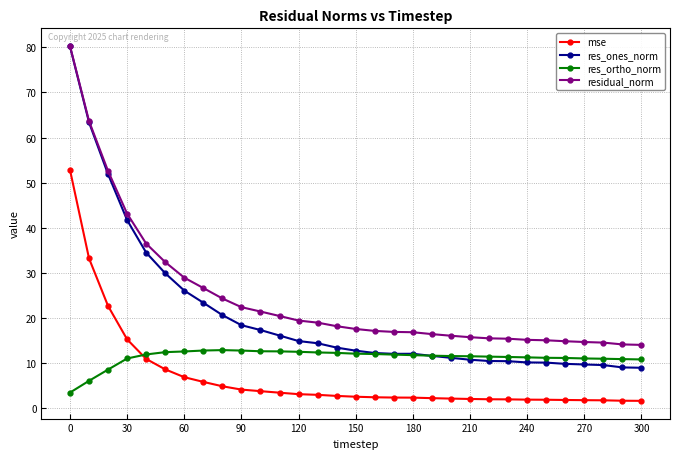

What is the smallest value displayed?

1.6